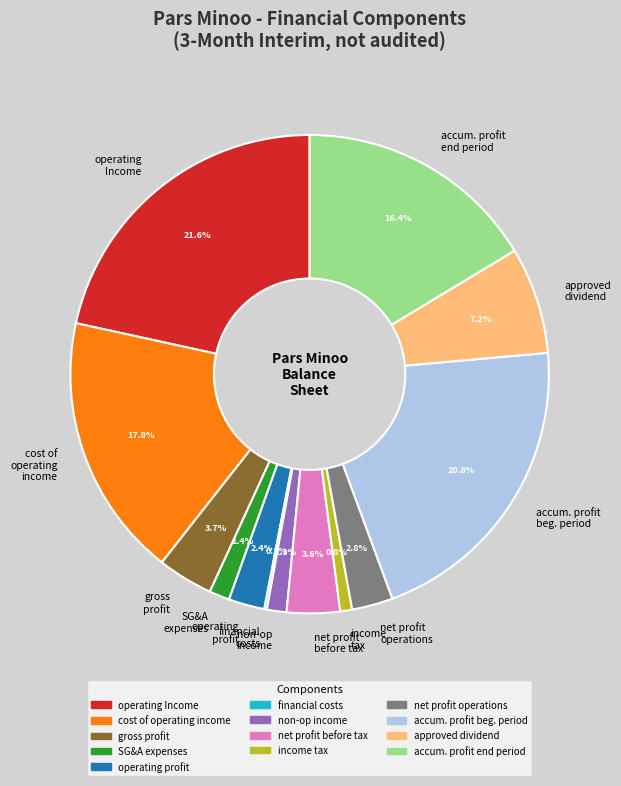

Is the sum of operating Income and net profit operations greater than half?

No